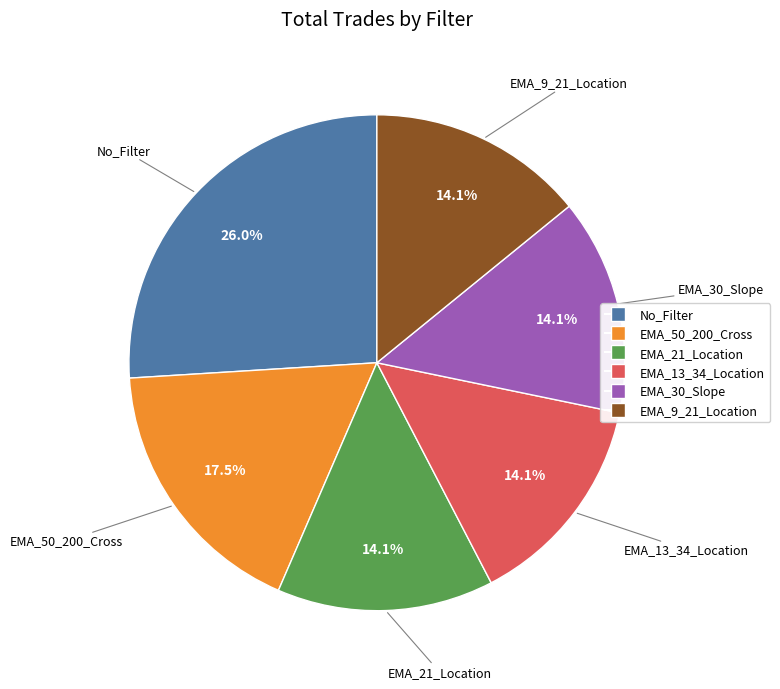

Which has a higher value, EMA_21_Location or EMA_50_200_Cross?

EMA_50_200_Cross